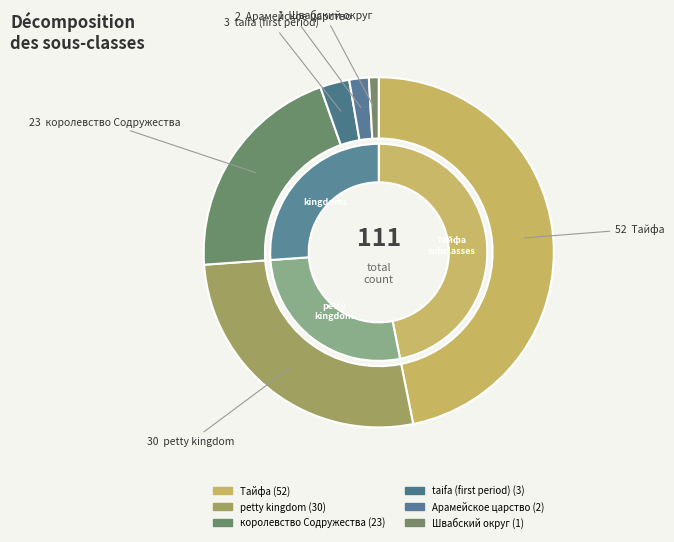

What is the largest slice in the pie chart?

Тайфа